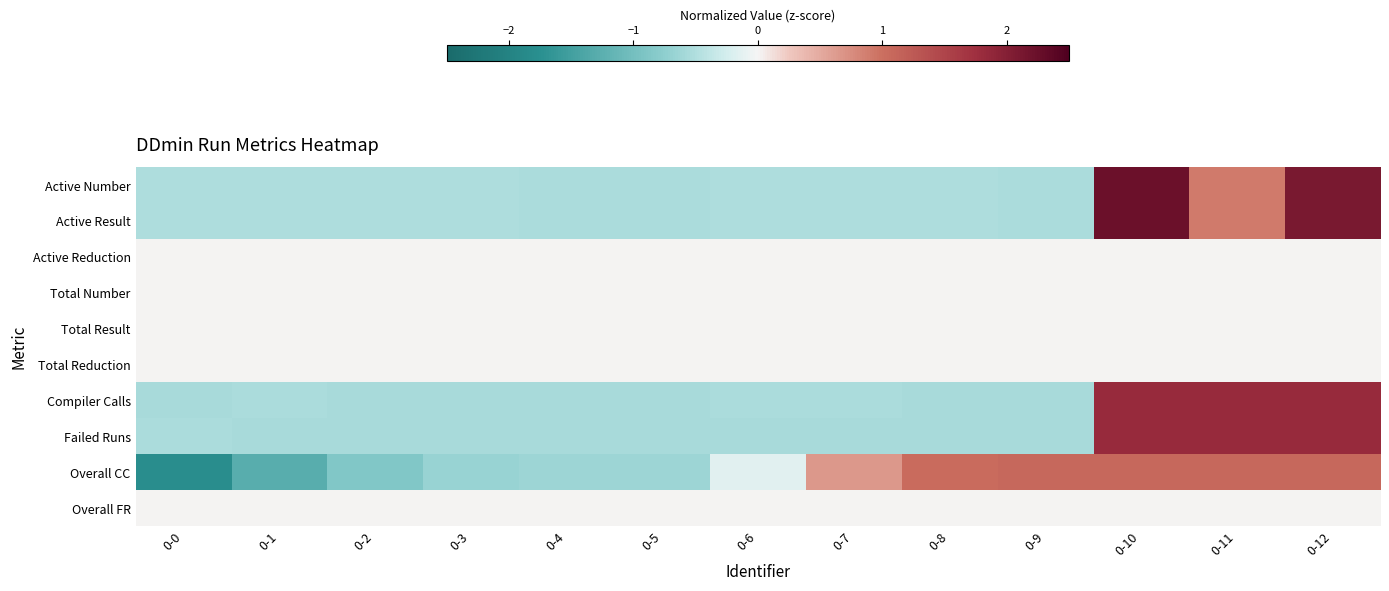

Which series has the largest total across all categories?

Overall CC